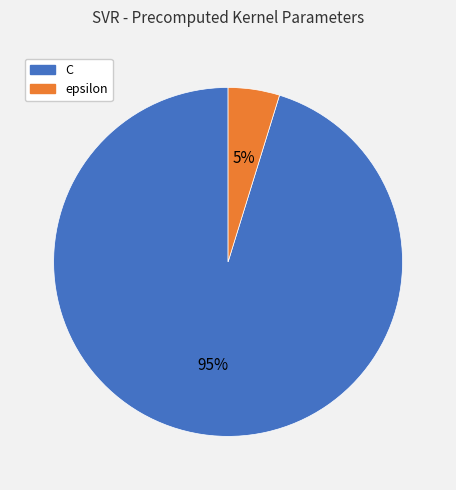

To the nearest percent, what is the difference between the epsilon and C slice percentages?

90%